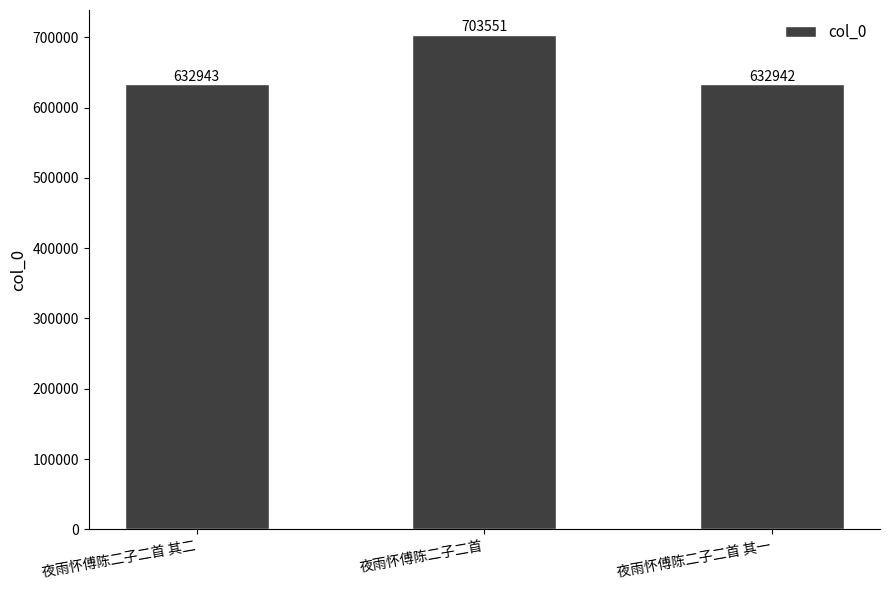

What is the average value?

656479